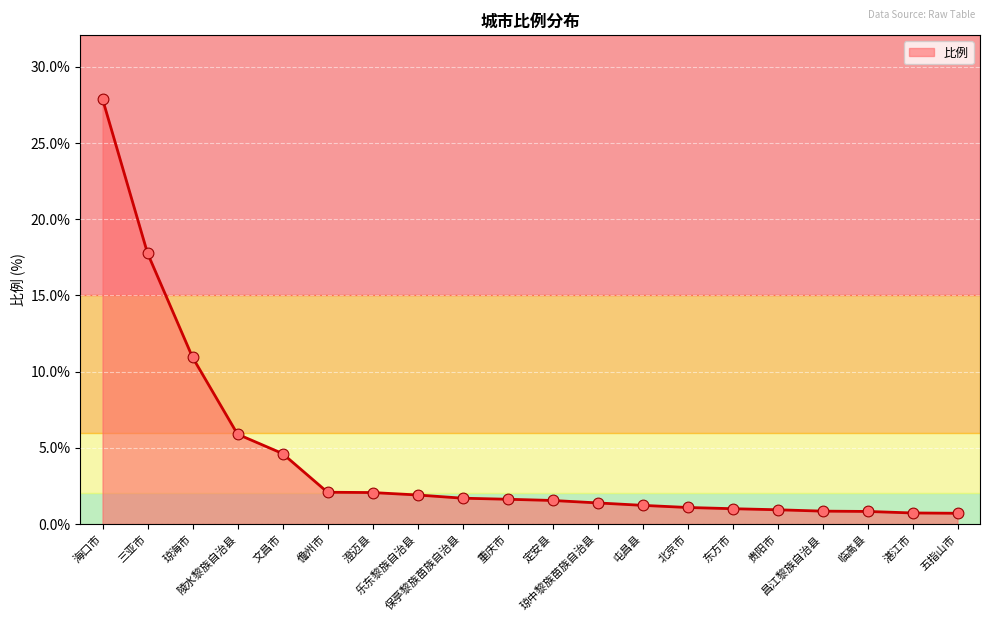

What is the change in value from 三亚市 to 陵水黎族自治县?

-11.9